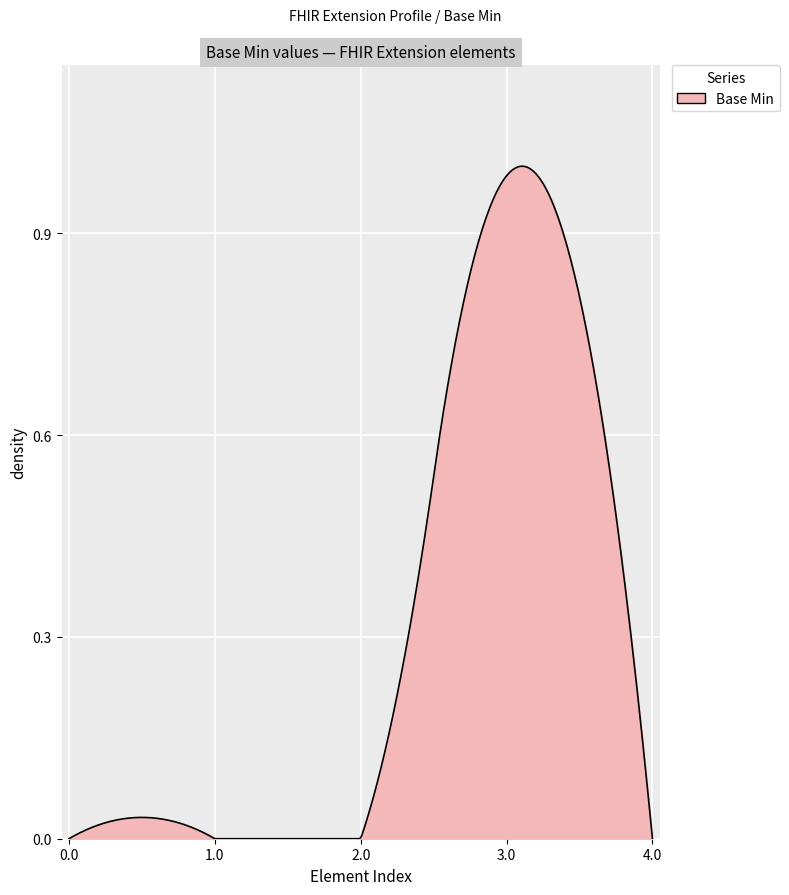

How many lines are shown in the chart?

1